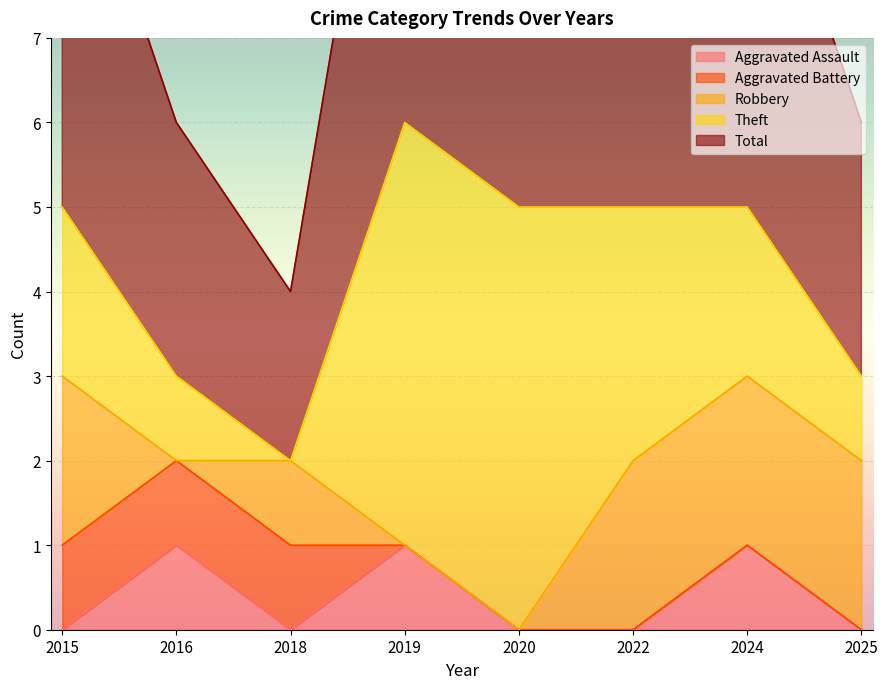

True or false: Aggravated Battery and Total cross at least once.

False